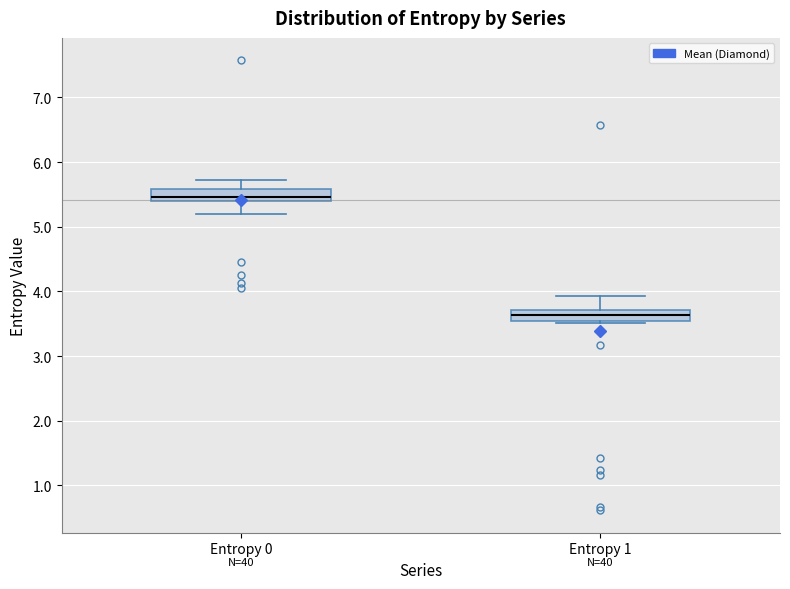

Reading left to right, transcribe this box plot: for each box, give where its median line is, the range the box spans, and where its two whiskers end, as read against the y-axis. The values are not printed on the chart, so give them approximately, as read against the axis.

Entropy 0: median 5.5, box 5.4 to 5.6, whiskers 5.2 to 5.7
Entropy 1: median 3.6, box 3.5 to 3.7, whiskers 3.5 to 3.9